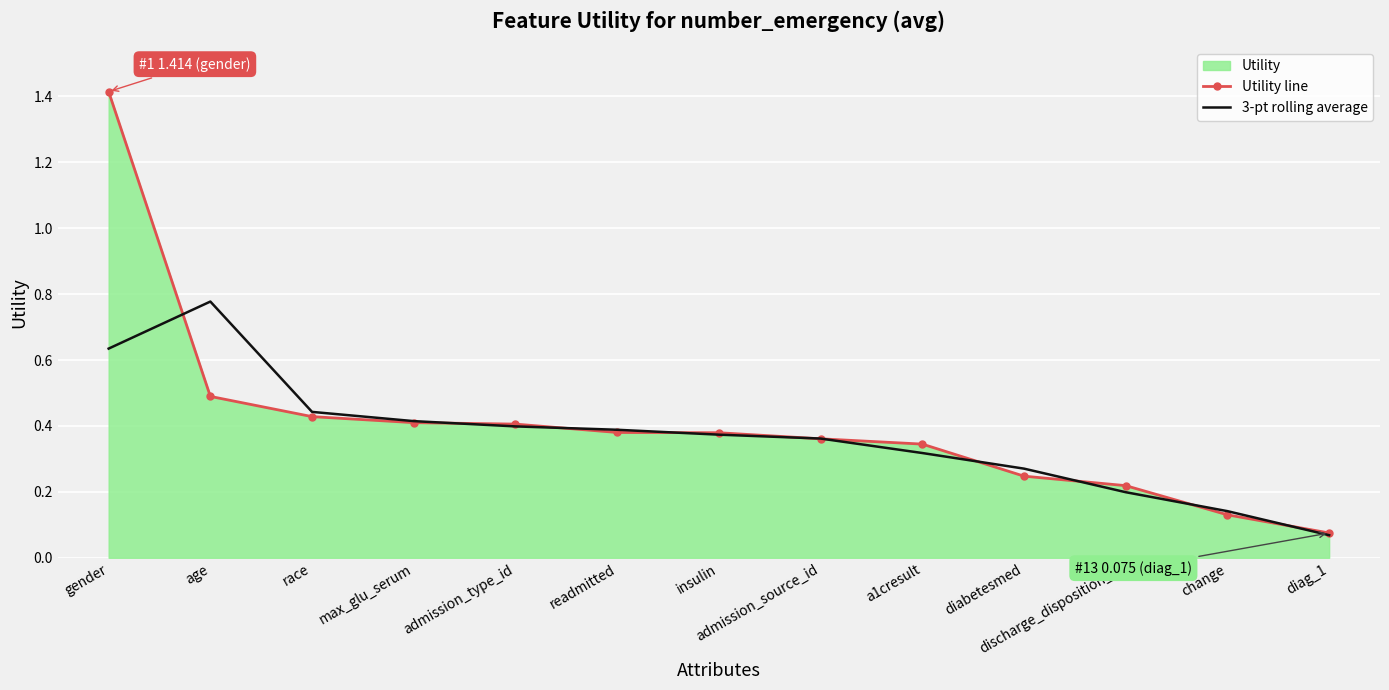

The value of Utility line at admission_type_id is 0.6. True or false?

False